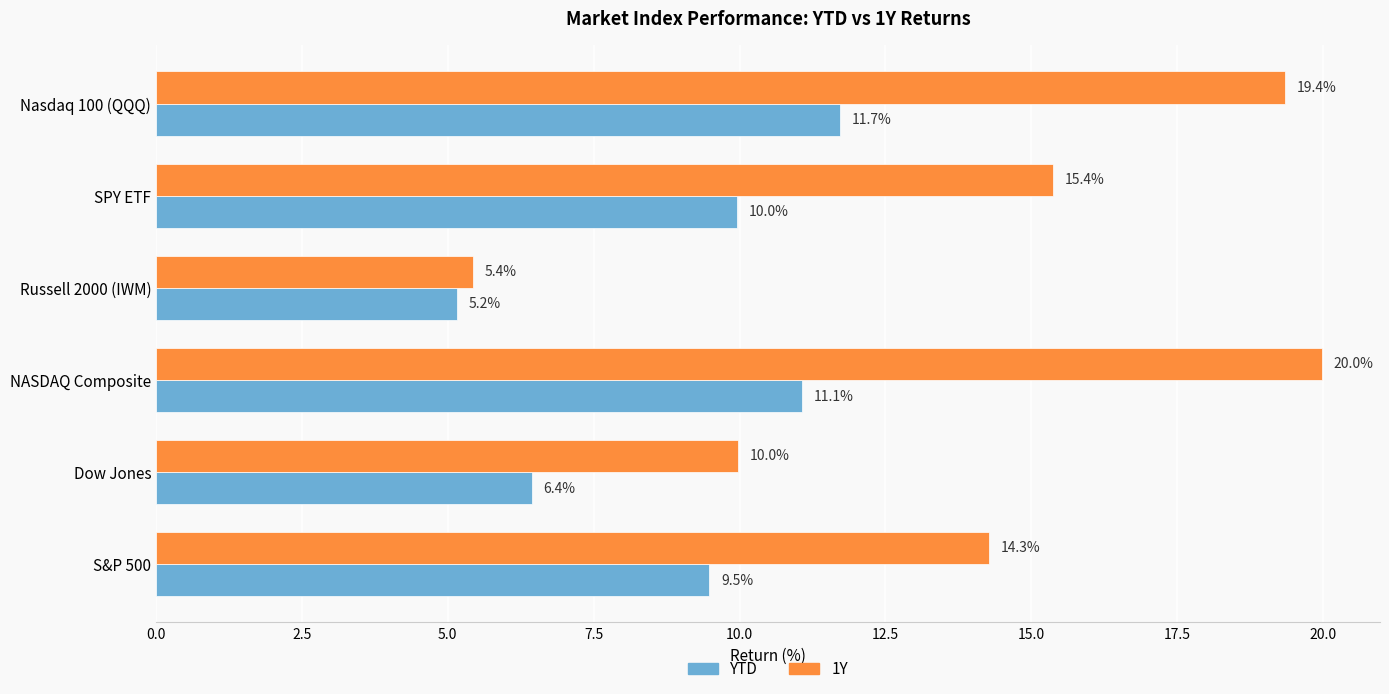

Which series has the widest spread of values?

1Y